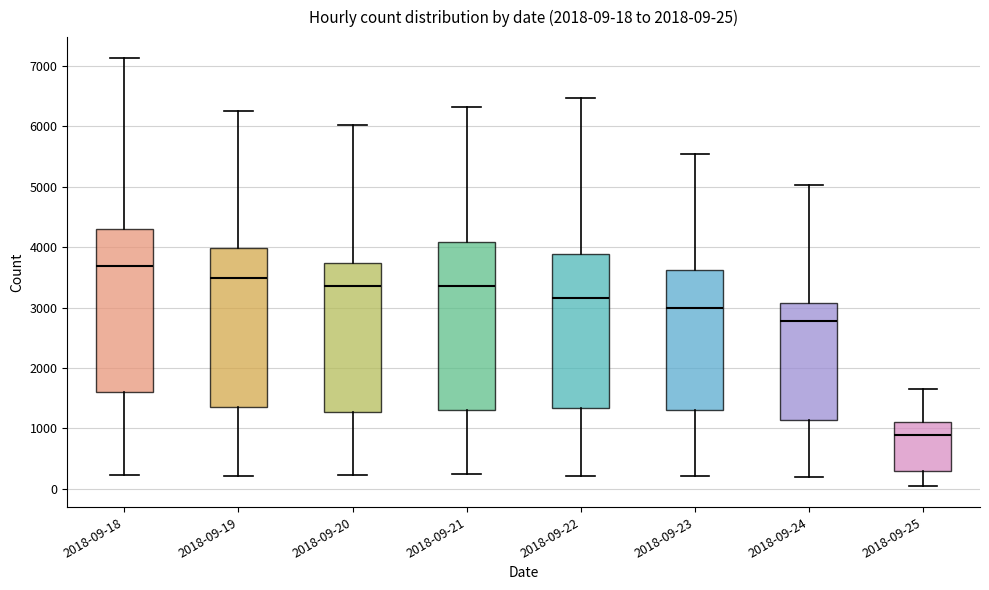

Which box's median line is the lowest?

2018-09-25